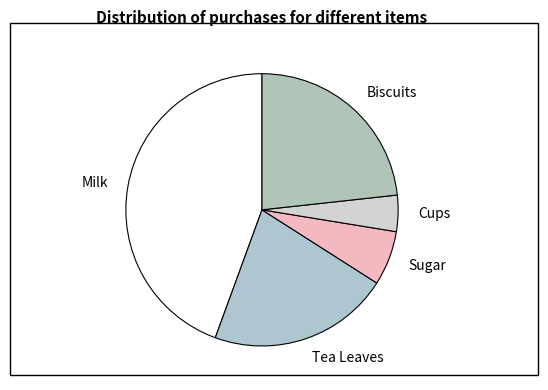

Combined, do Biscuits and Cups account for over 50%?

No